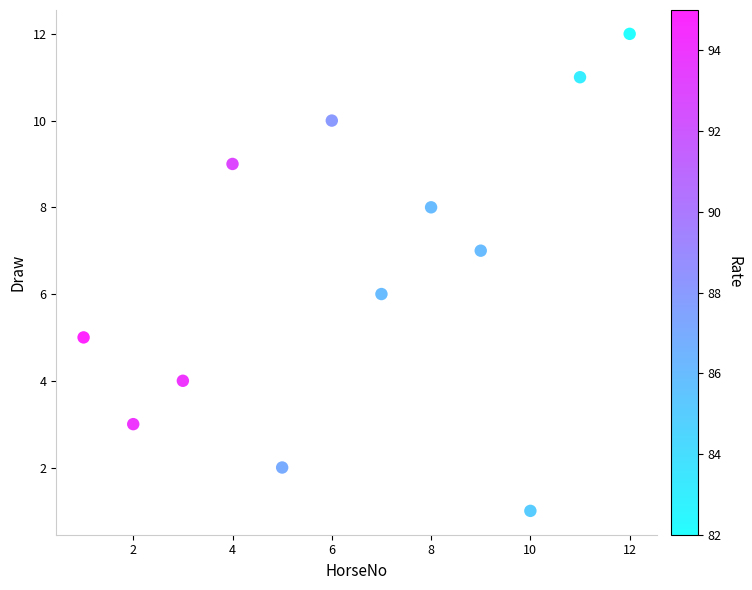

What is the range of X values (max minus min)?

11